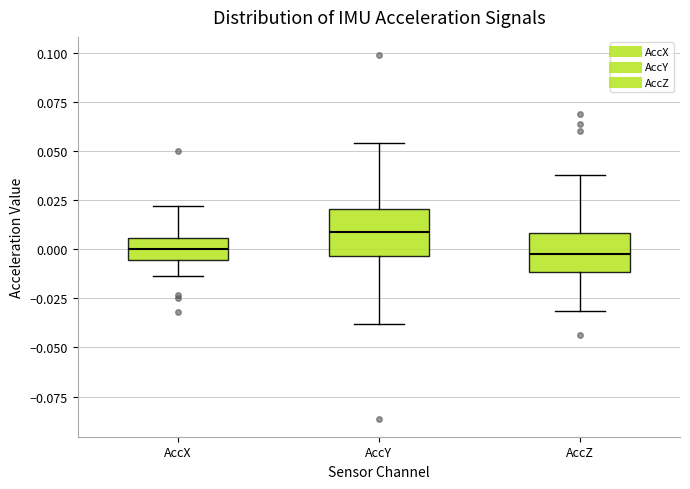

Which box has the highest median line?

AccY